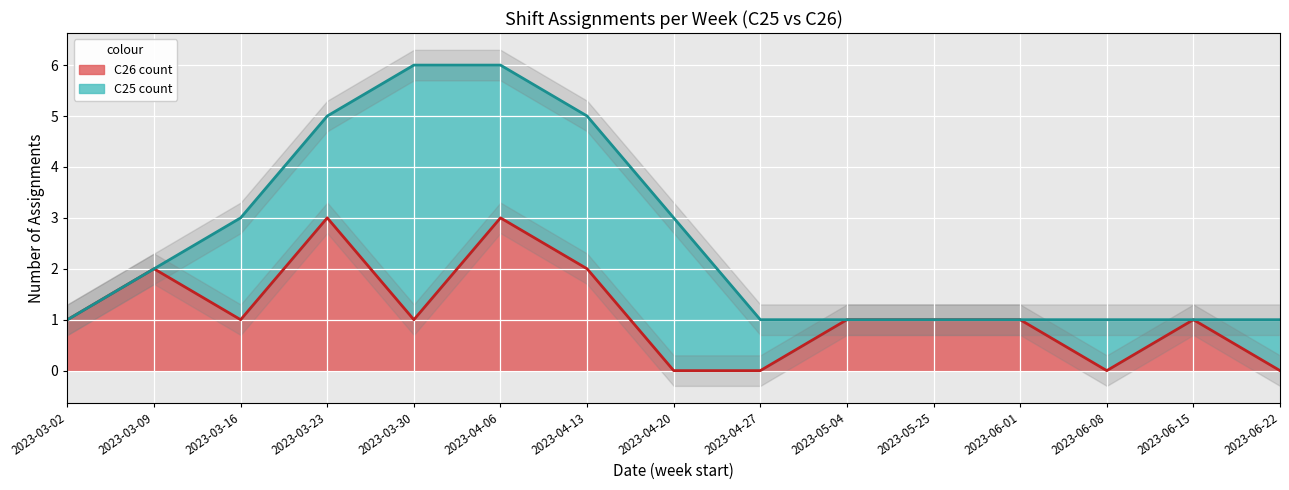

What is the difference between the values at 2023-03-16 and 2023-04-27?

1